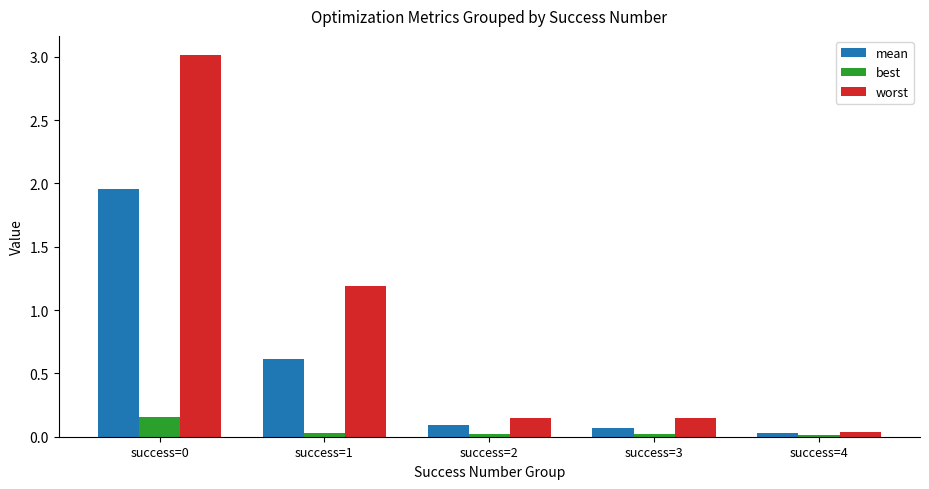

True or false: mean has a value of 0.0 at success=4.

True